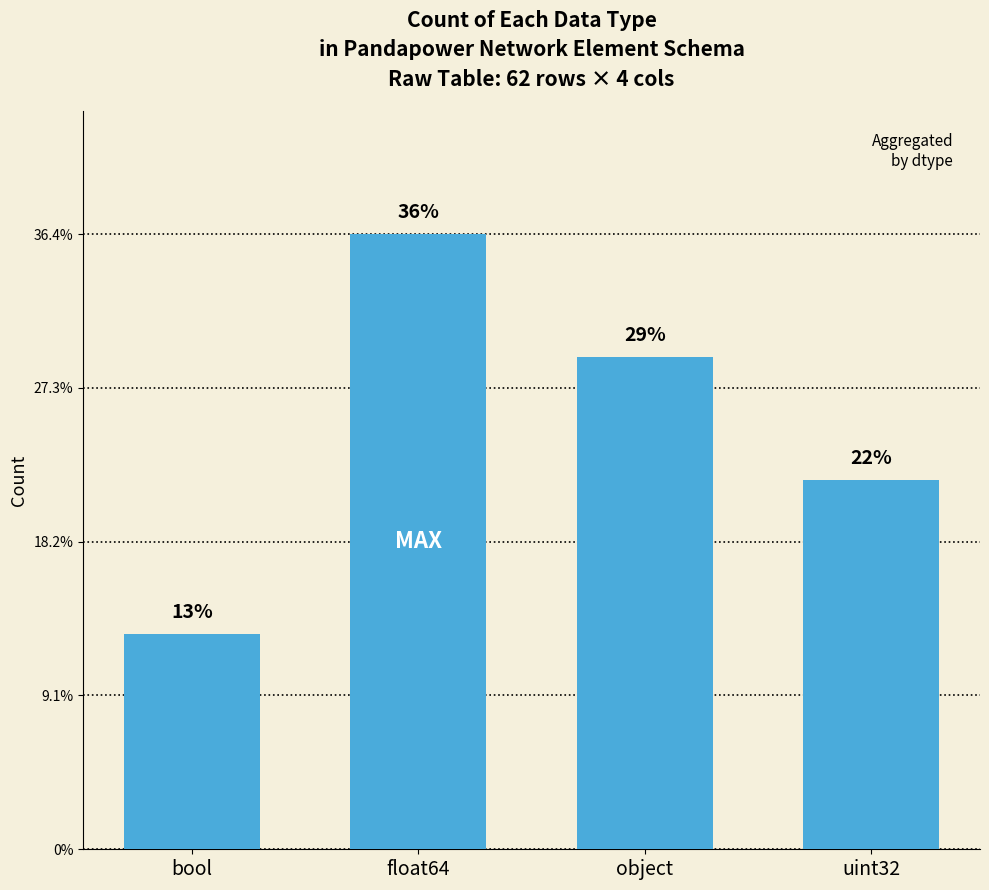

Between float64 and object, which is larger?

float64